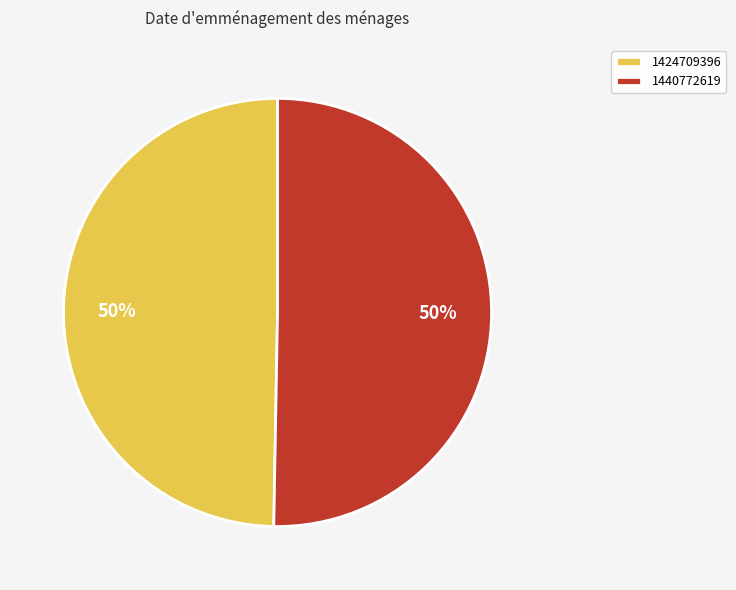

Is the sum of 1440772619 and 1424709396 greater than half?

Yes